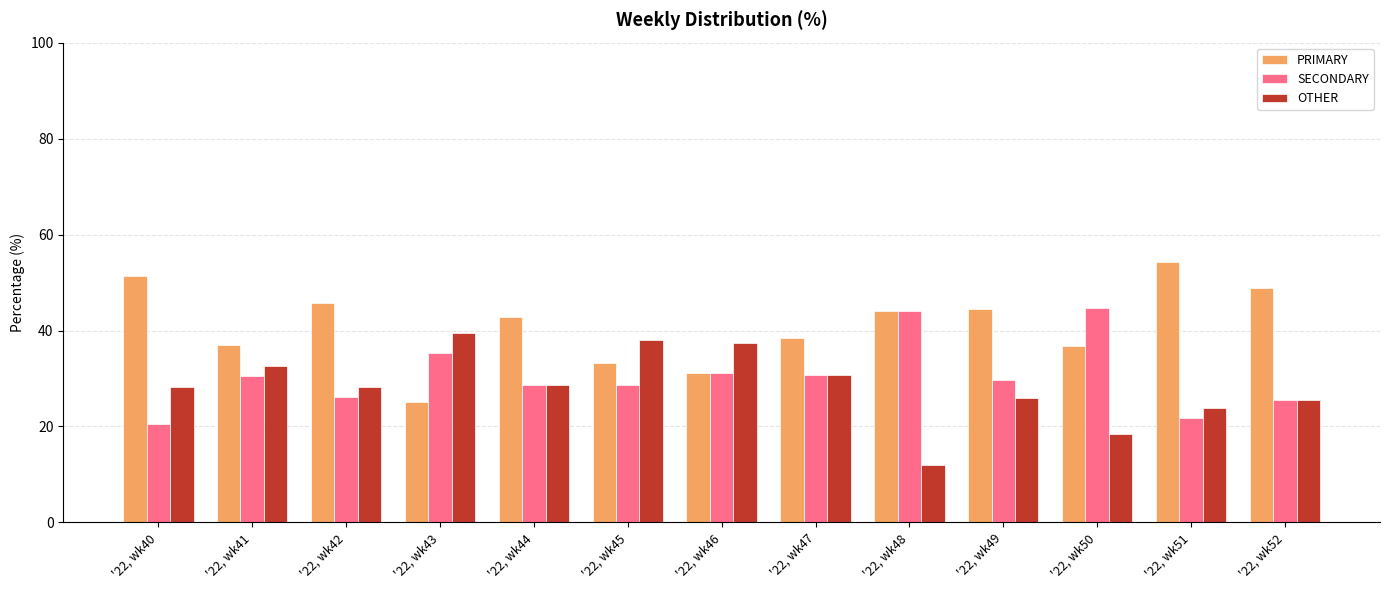

What is the total value across all series at '22, wk44?

100.0